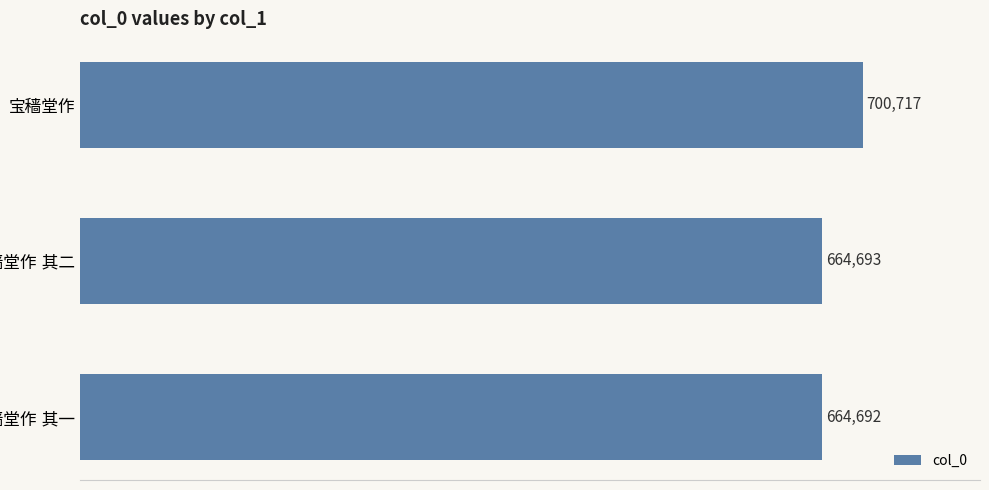

Reading bottom to top, what are all the values shown in this chart?

664692	664693	700717